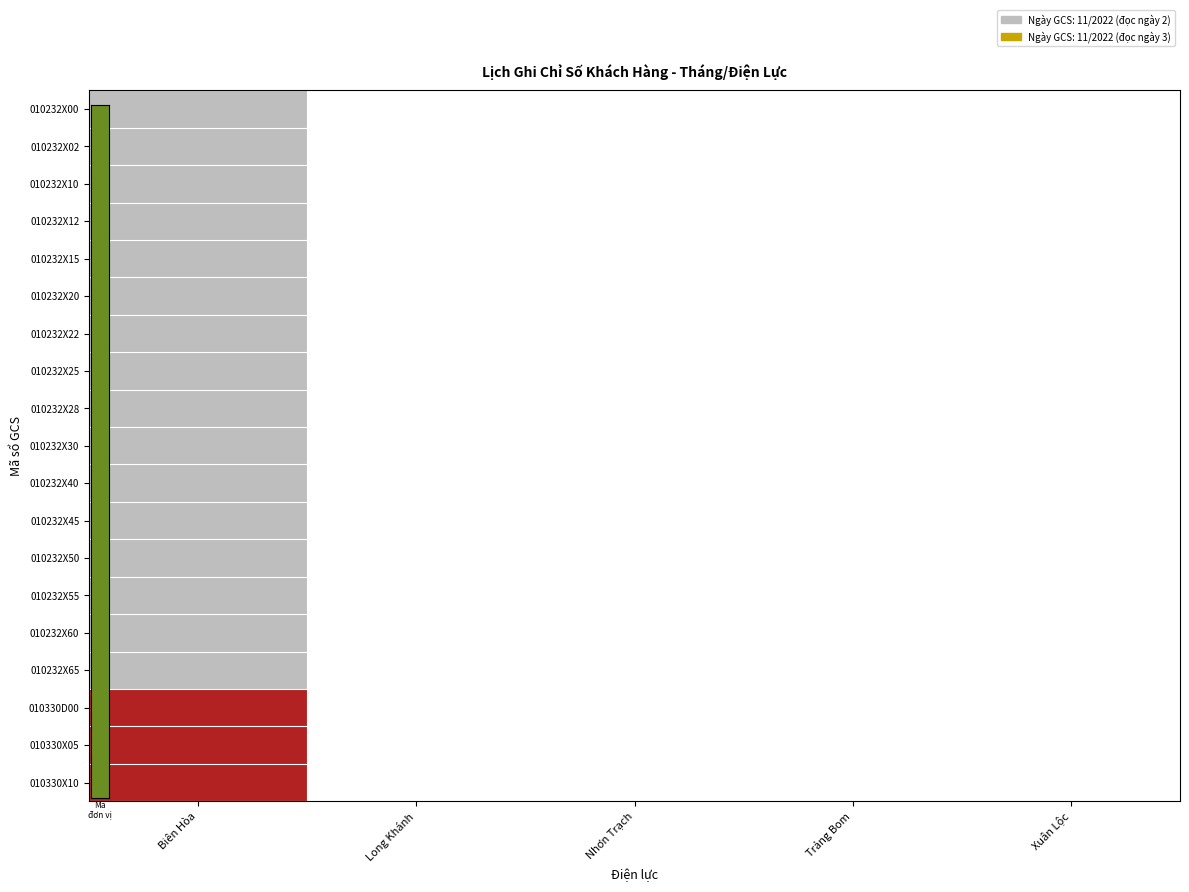

Is it true that 010330D00 equals 1.3 at Biên Hòa?

False